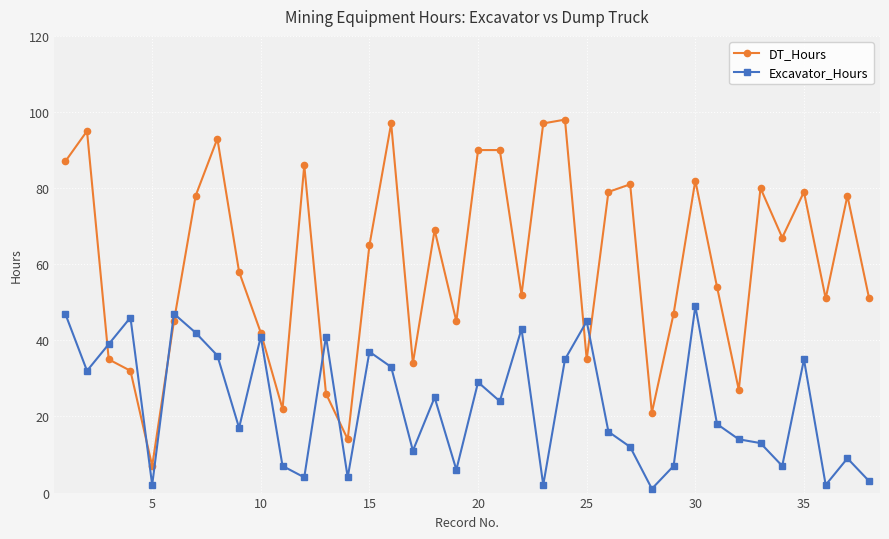

True or false: DT_Hours has more than 1 interior local peaks.

True